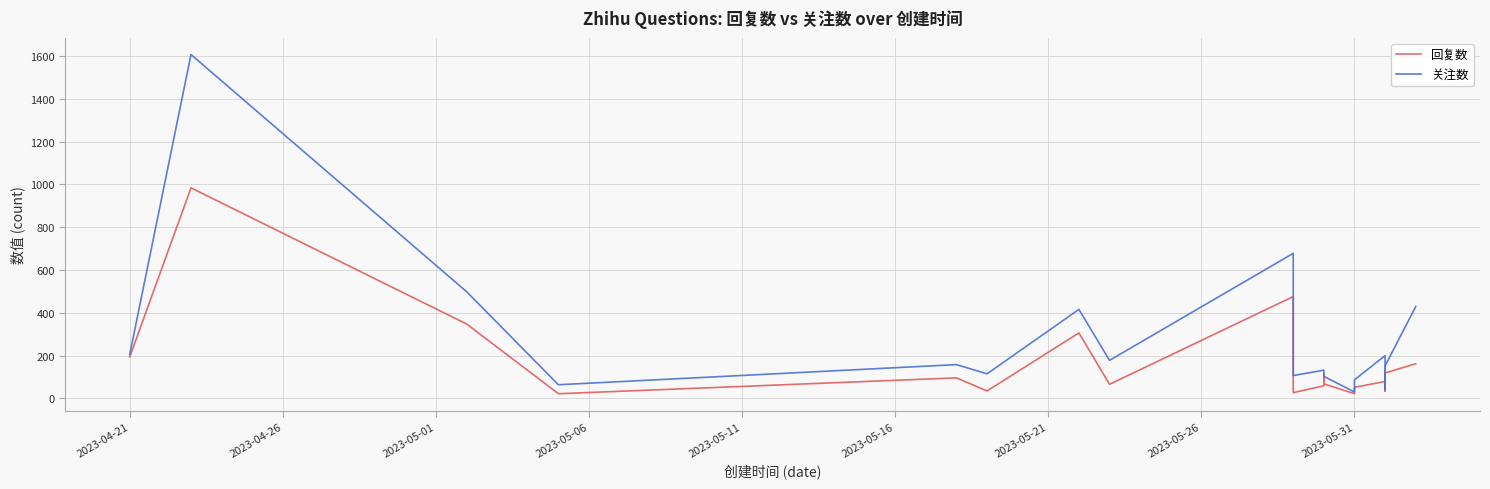

What is the value of the 关注数 point at the 7th from the left?

416